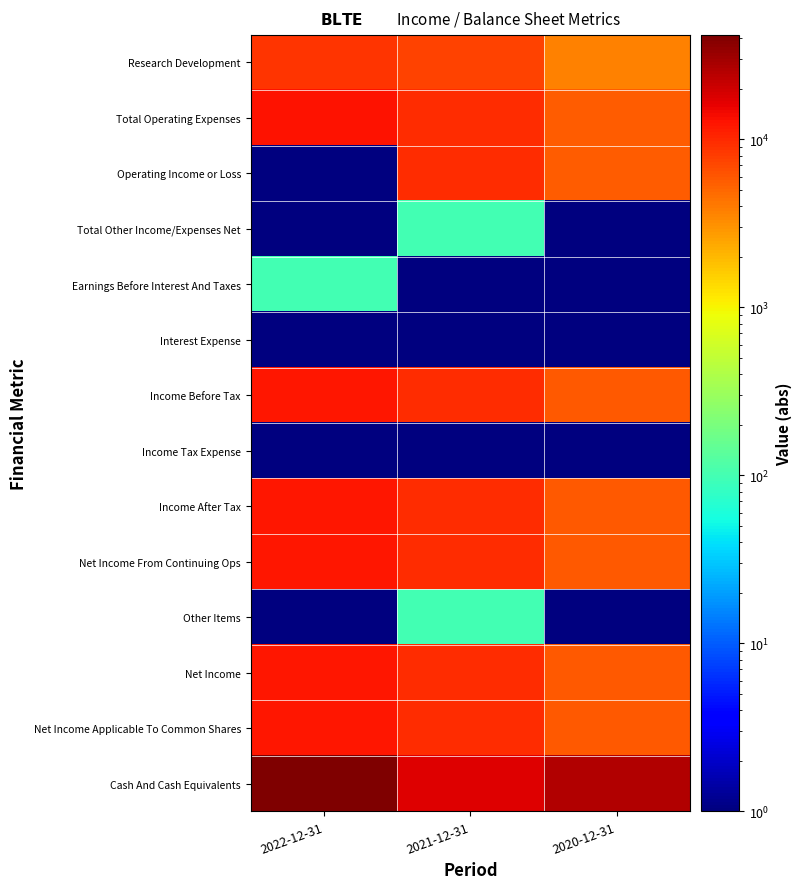

Rank the series at 2022-12-31 from highest to lowest value.

Cash And Cash Equivalents, Total Operating Expenses, Income Before Tax, Income After Tax, Net Income From Continuing Ops, Net Income, Net Income Applicable To Common Shares, Research Development, Earnings Before Interest And Taxes, Operating Income or Loss, Total Other Income/Expenses Net, Interest Expense, Income Tax Expense, Other Items